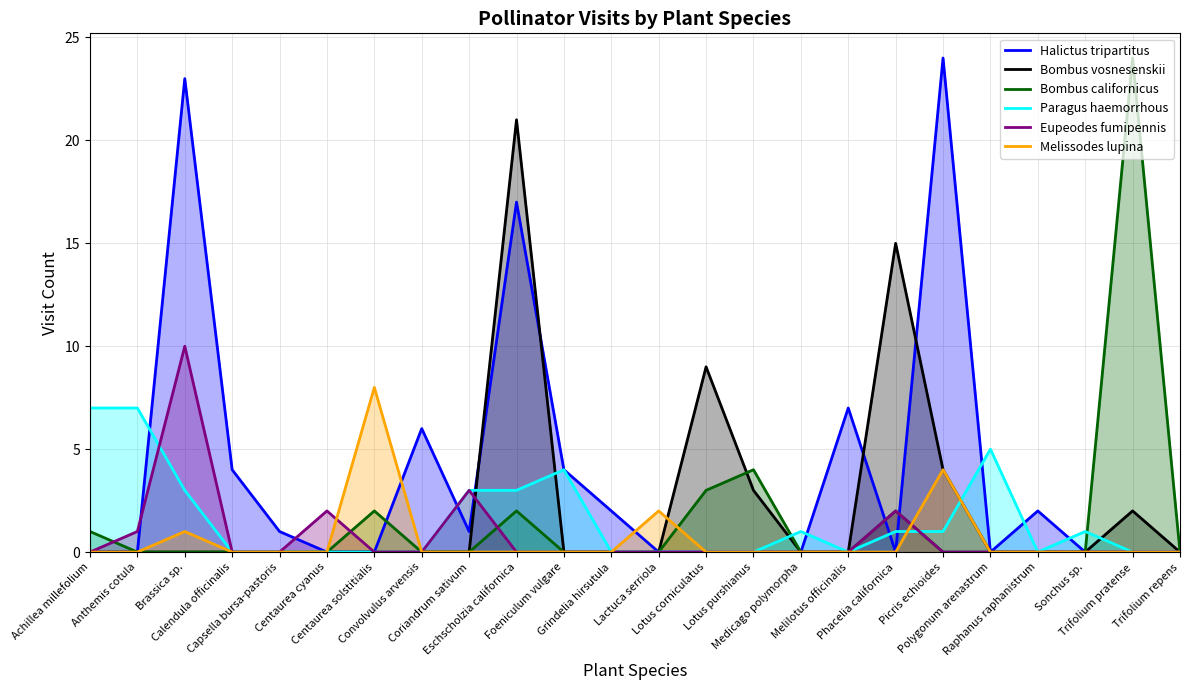

Rank the categories by Bombus californicus value from highest to lowest.

Trifolium pratense, Lotus purshianus, Lotus corniculatus, Centaurea solstitialis, Eschscholzia californica, Phacelia californica, Achillea millefolium, Anthemis cotula, Brassica sp., Calendula officinalis, Capsella bursa-pastoris, Centaurea cyanus, Convolvulus arvensis, Coriandrum sativum, Foeniculum vulgare, Grindelia hirsutula, Lactuca serriola, Medicago polymorpha, Melilotus officinalis, Picris echioides, Polygonum arenastrum, Raphanus raphanistrum, Sonchus sp., Trifolium repens